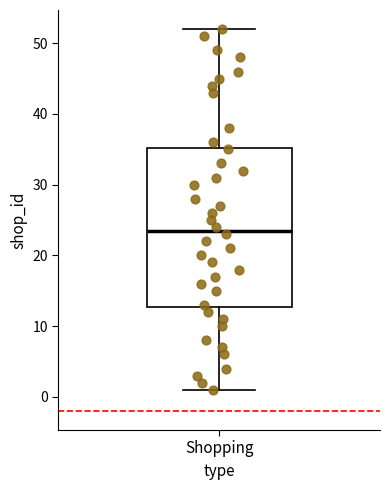

Transcribe this box plot: give where the median line is, the range the box spans, and where the two whiskers end, as read against the y-axis. The values are not printed on the chart, so give them approximately, as read against the axis.

median 24, box 13 to 35, whiskers 1 to 52